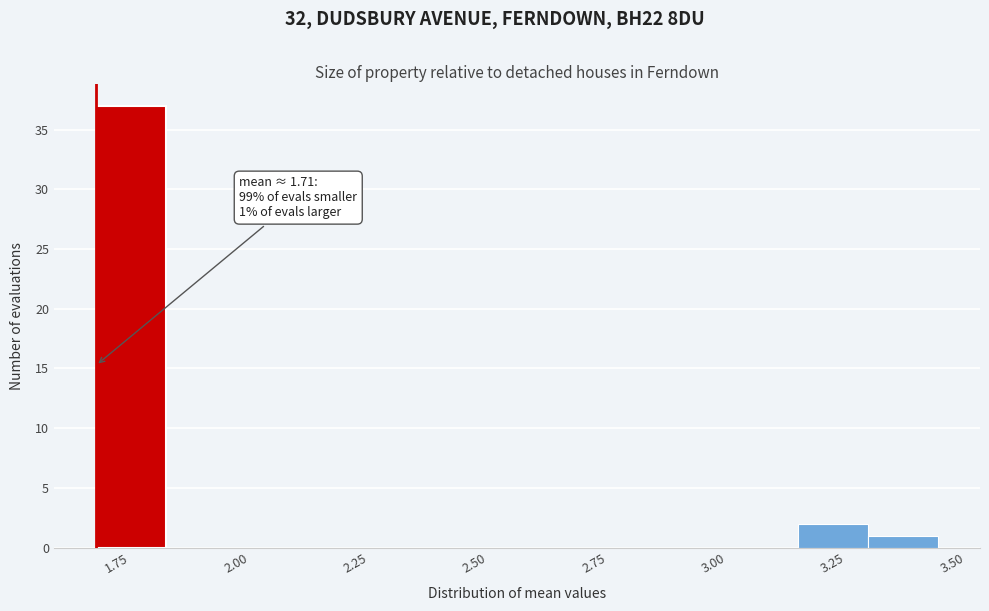

Read against the x-axis, roughly where is the centre of the tallest bar?

1.80